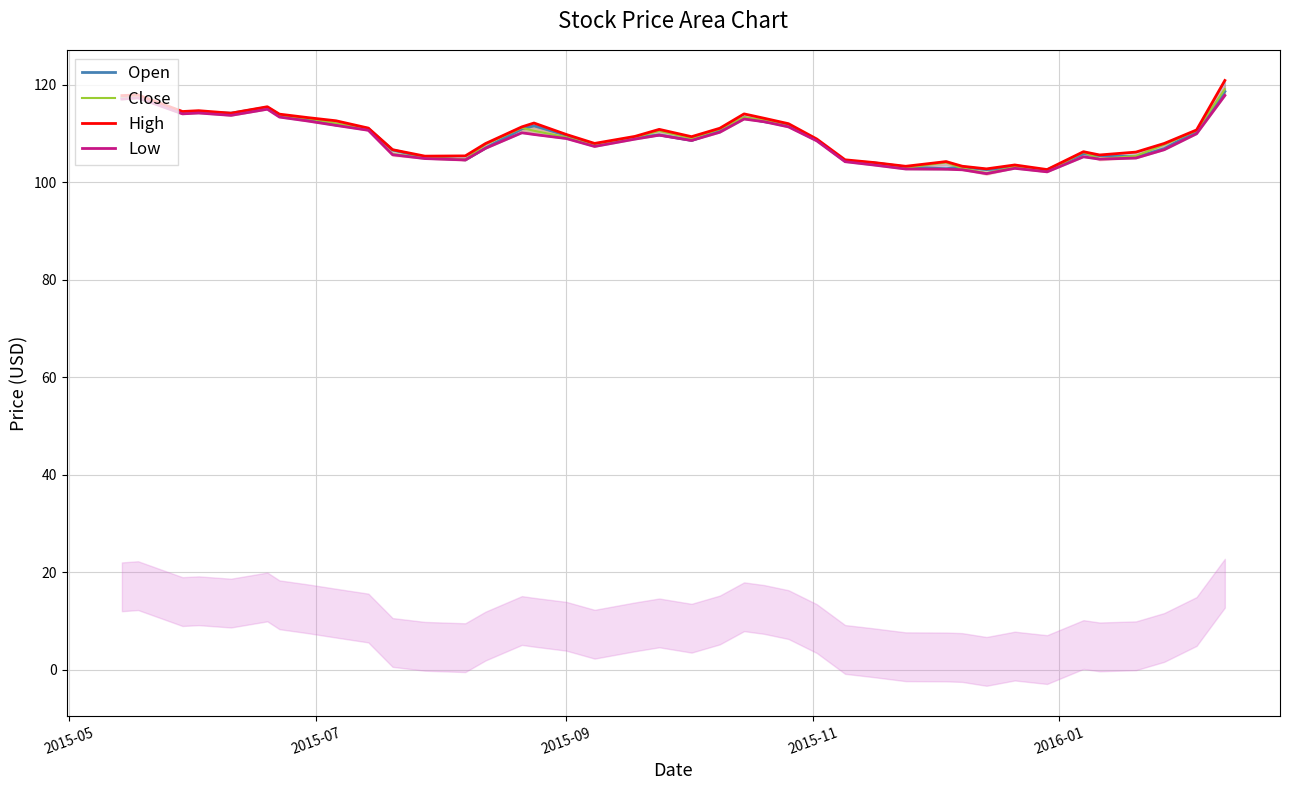

In Close, how many points are lower than both neighbors (excluding endpoints)?

9